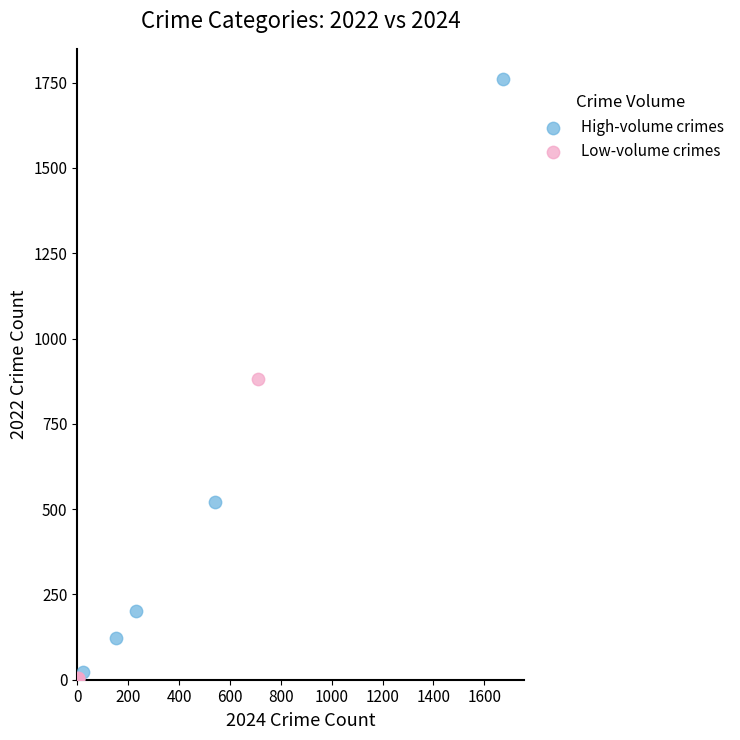

Which series reaches the maximum Y coordinate?

High-volume crimes